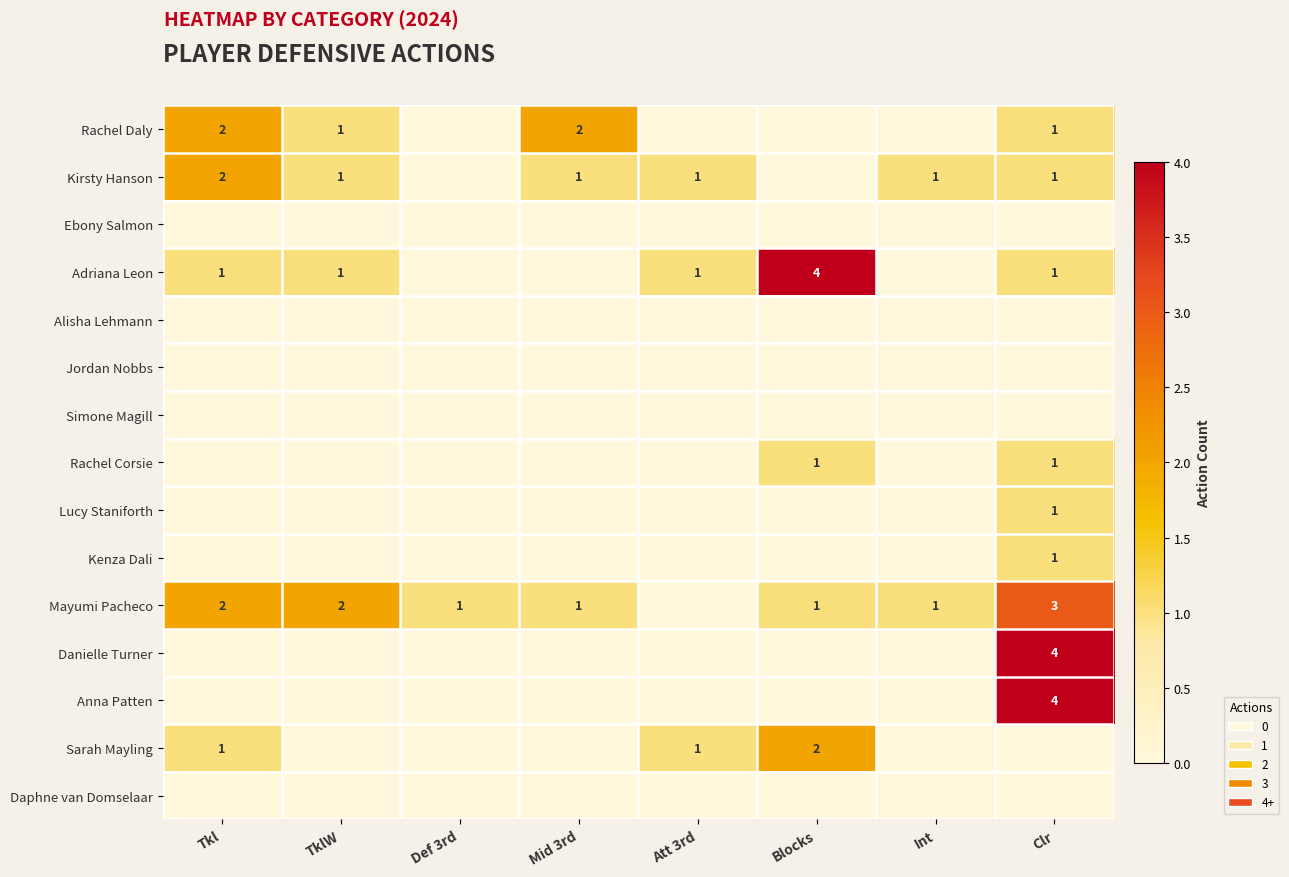

What is the sum of the Mayumi Pacheco values at TklW and Def 3rd?

3